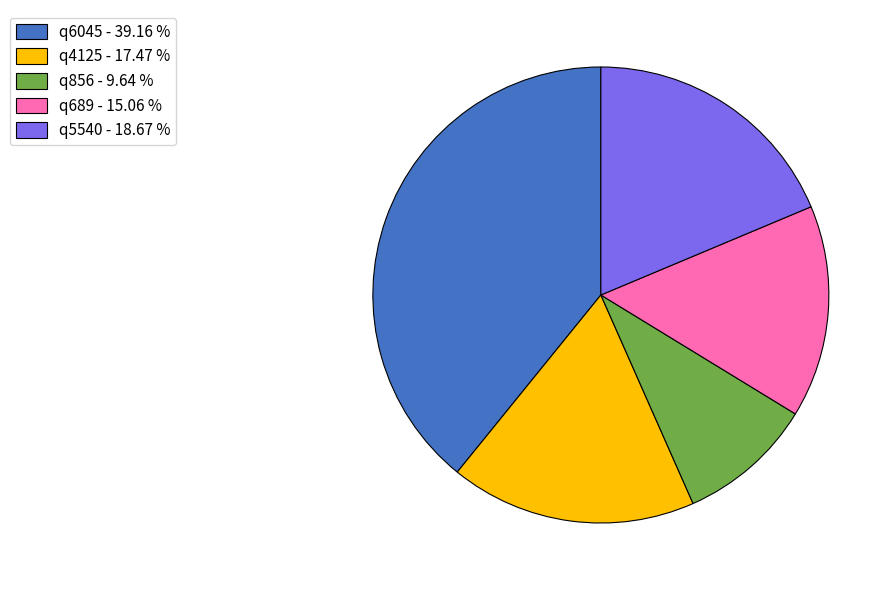

Rank the categories by value from lowest to highest.

q856, q689, q4125, q5540, q6045